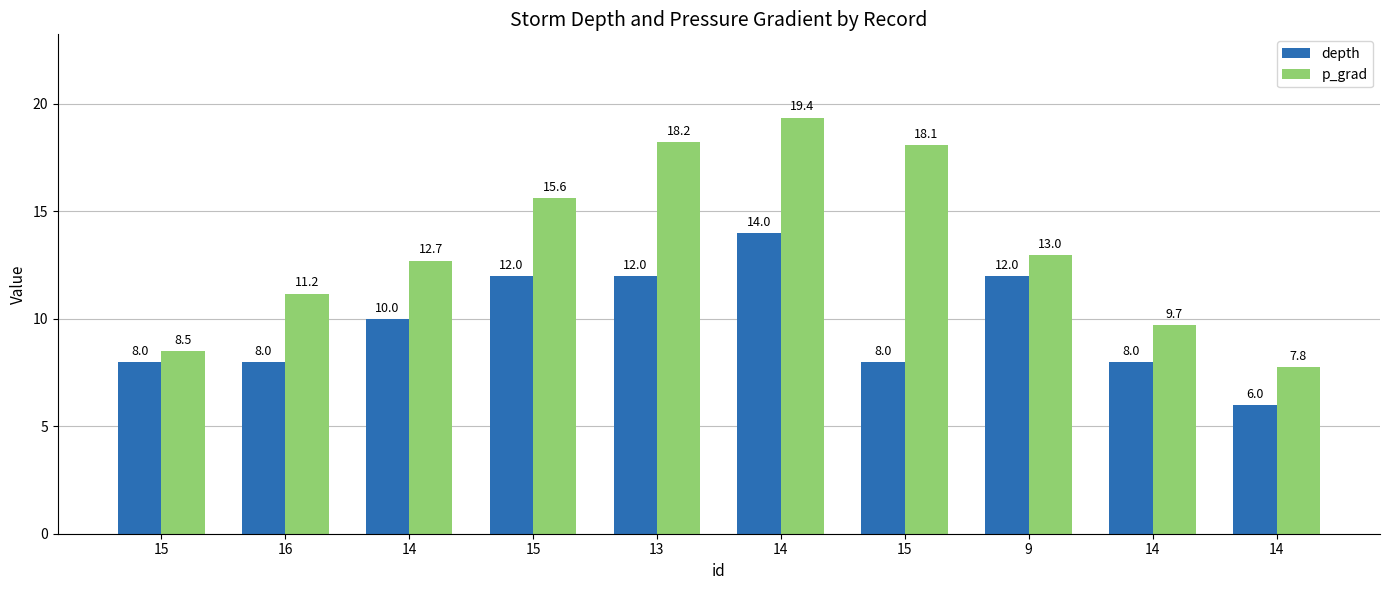

Which series has the largest range (max minus min)?

p_grad